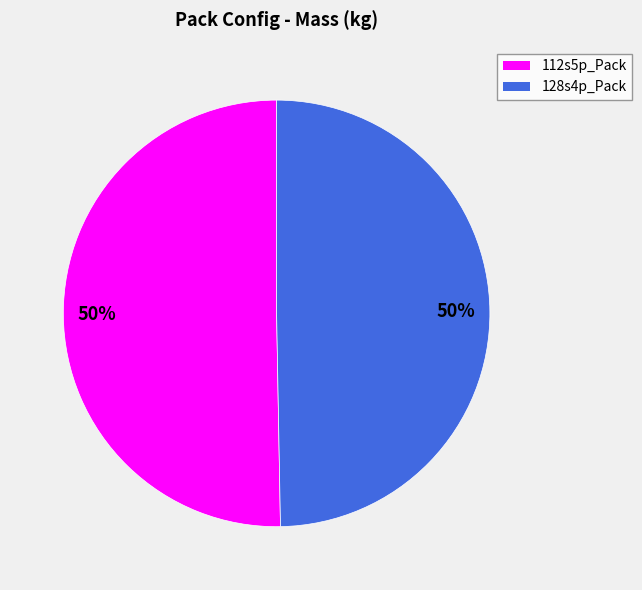

To the nearest percent, what is the average slice percentage?

50%